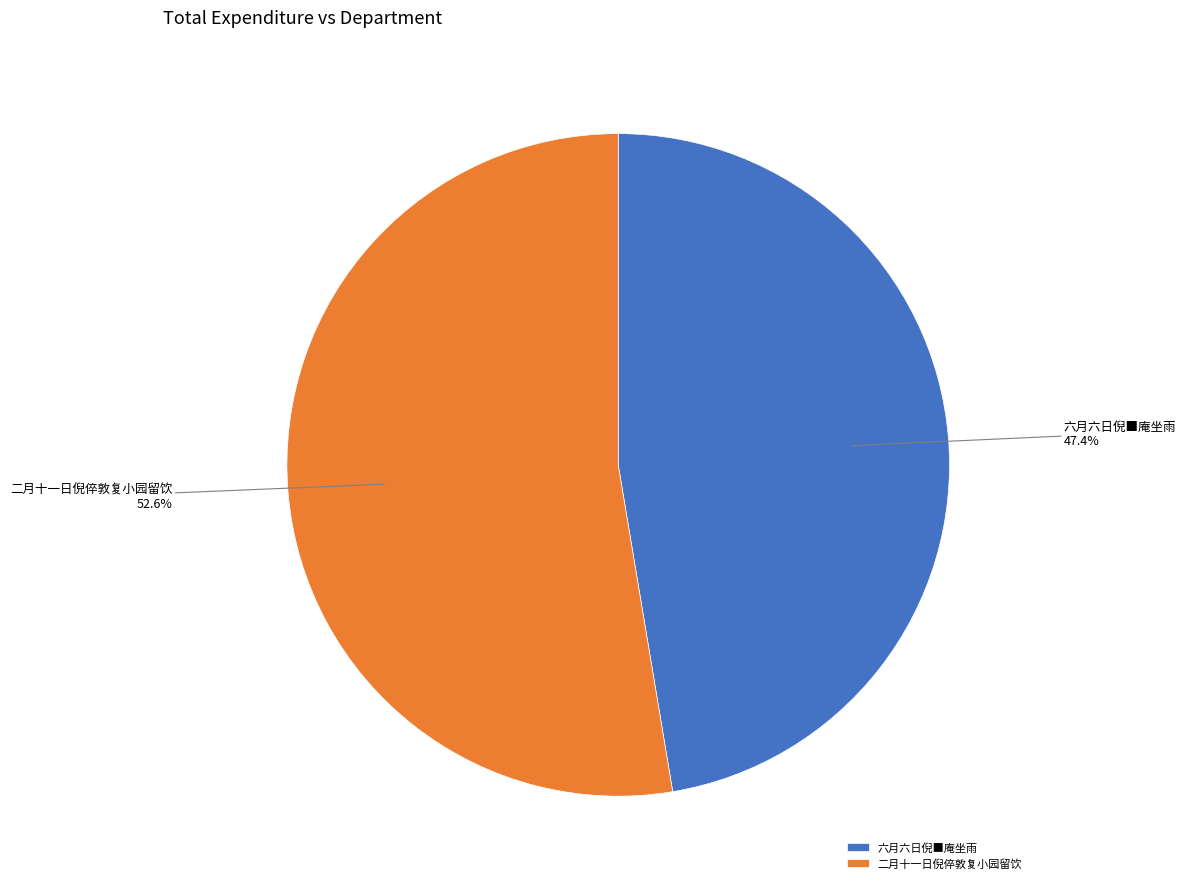

Which category has the smallest portion of the pie?

六月六日倪■庵坐雨